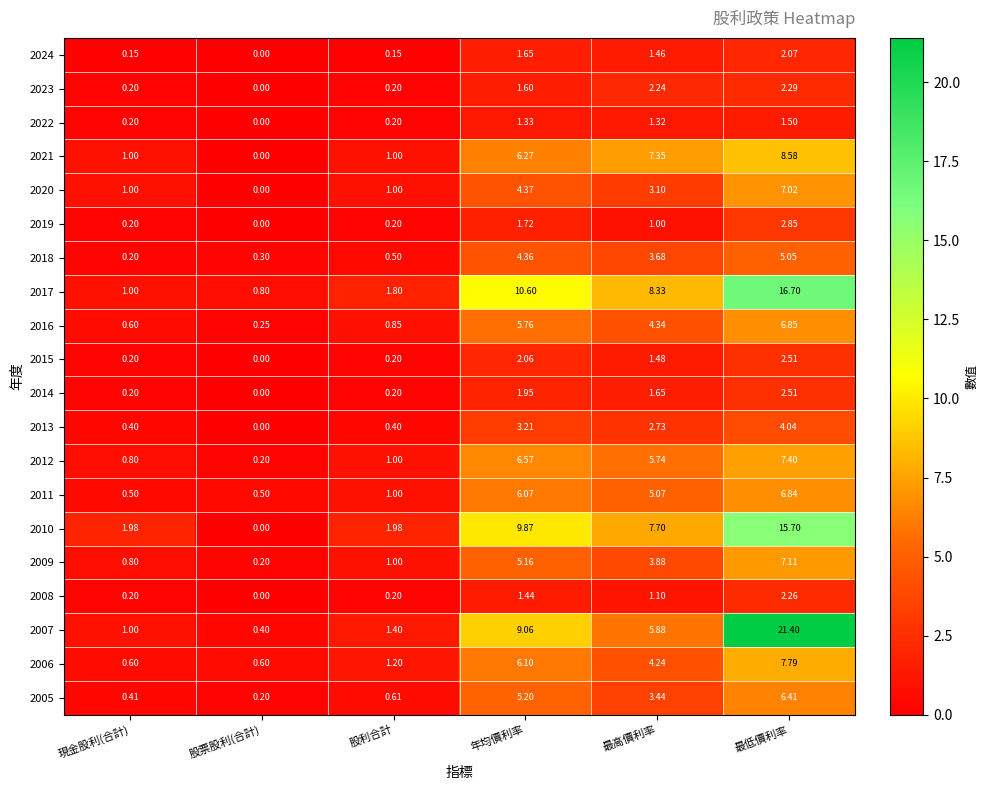

At which category is the sum across all series the highest?

最低價利率